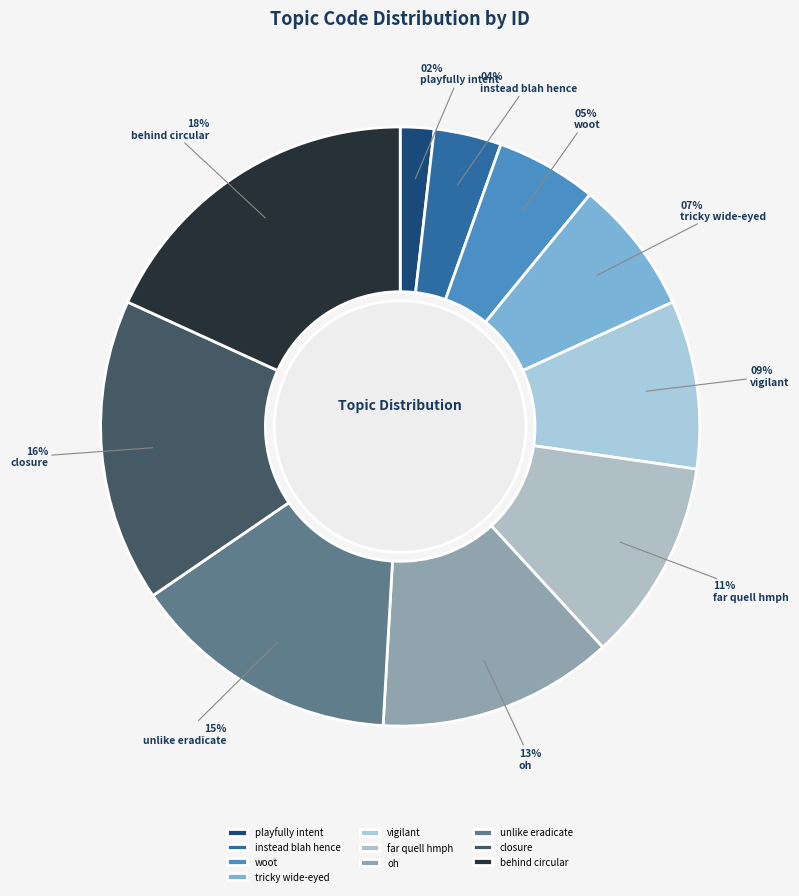

To the nearest percent, what percentage of the pie is playfully intent?

2%